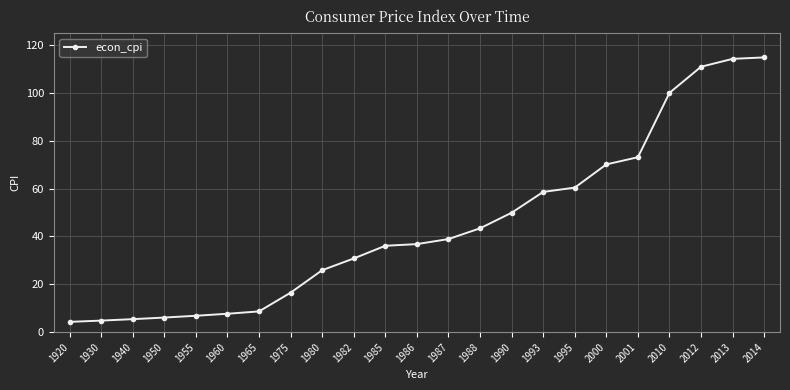

Is it true that the value at 1940 is 5.4?

True